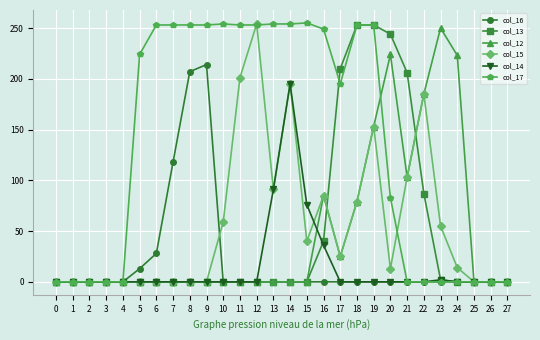

True or false: col_13 has a value of -159 at 14.

False